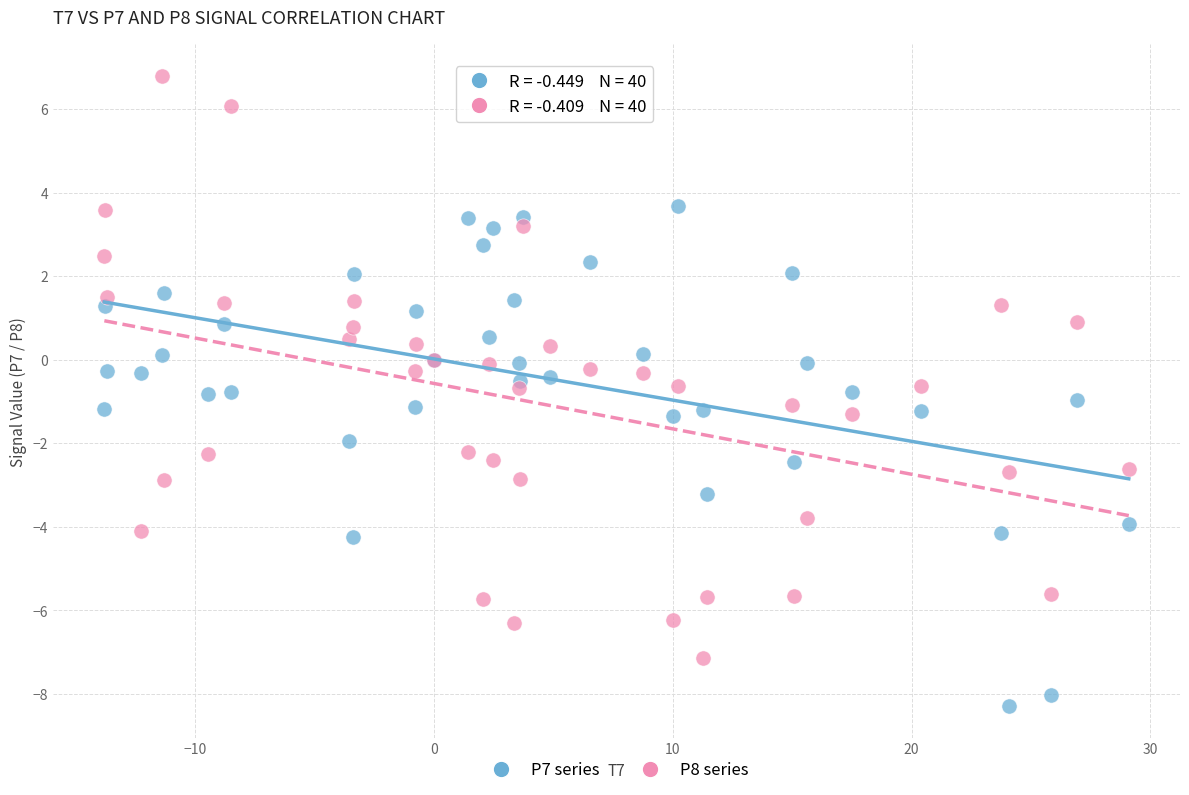

Which series contains the highest Y value?

P8 series